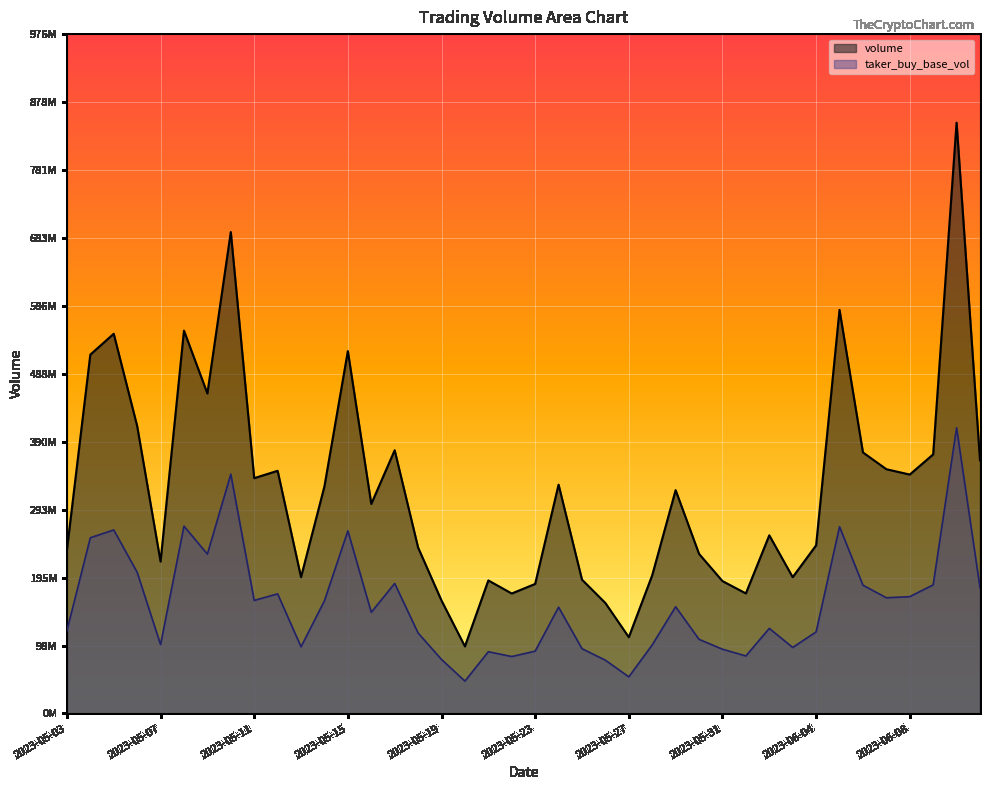

What is the label of the 5th point from the right?

2023-06-07